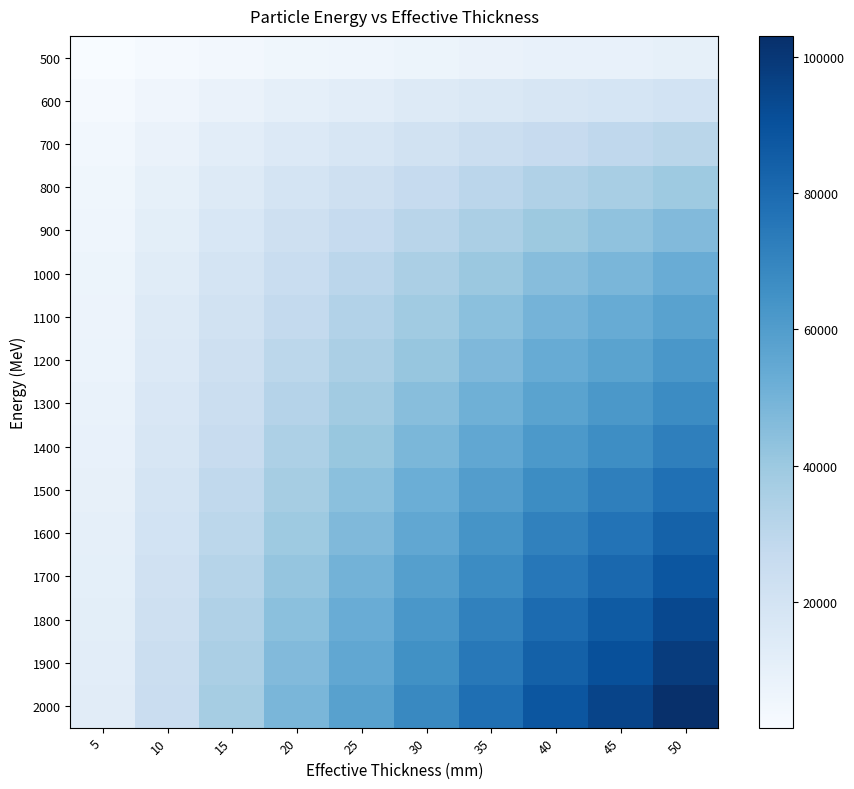

At 20, list the series in order from largest to smallest.

2000, 1900, 1800, 1700, 1600, 1500, 1400, 1300, 1200, 1100, 1000, 900, 800, 700, 600, 500